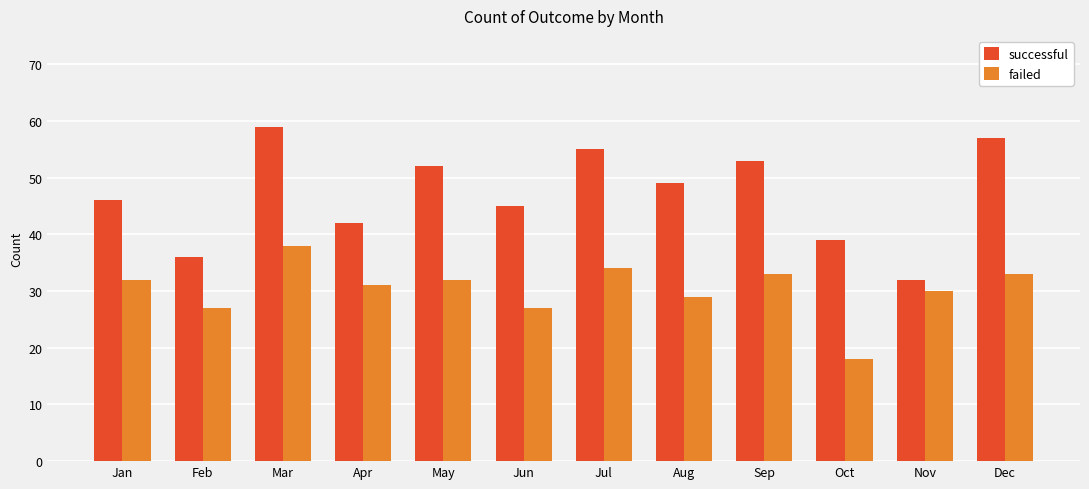

What is the smallest value displayed?

18